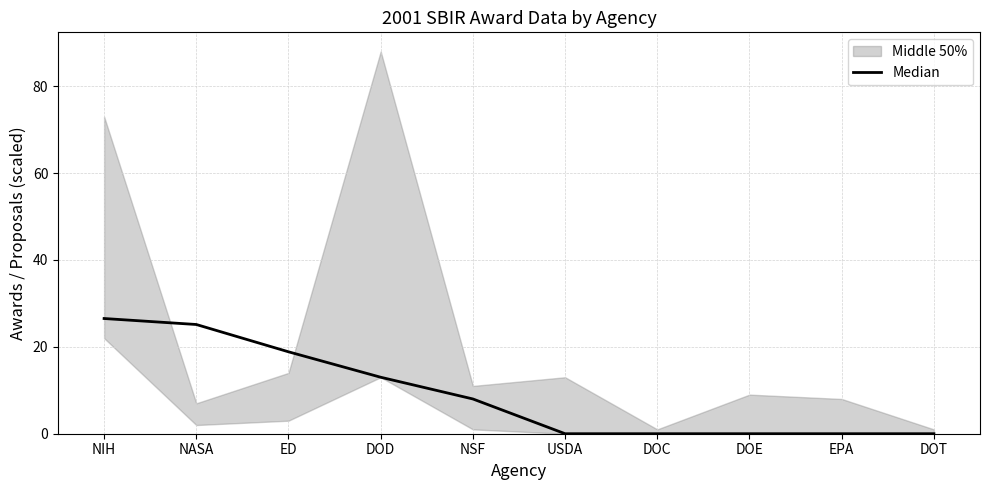

How many data points does each series have?

10